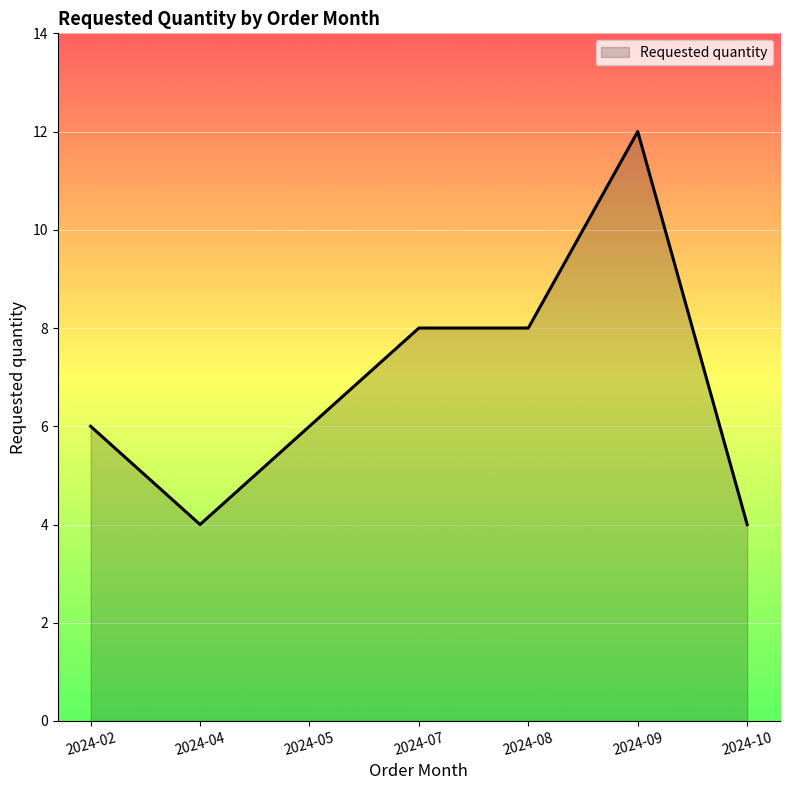

Count the number of categories in the chart.

7